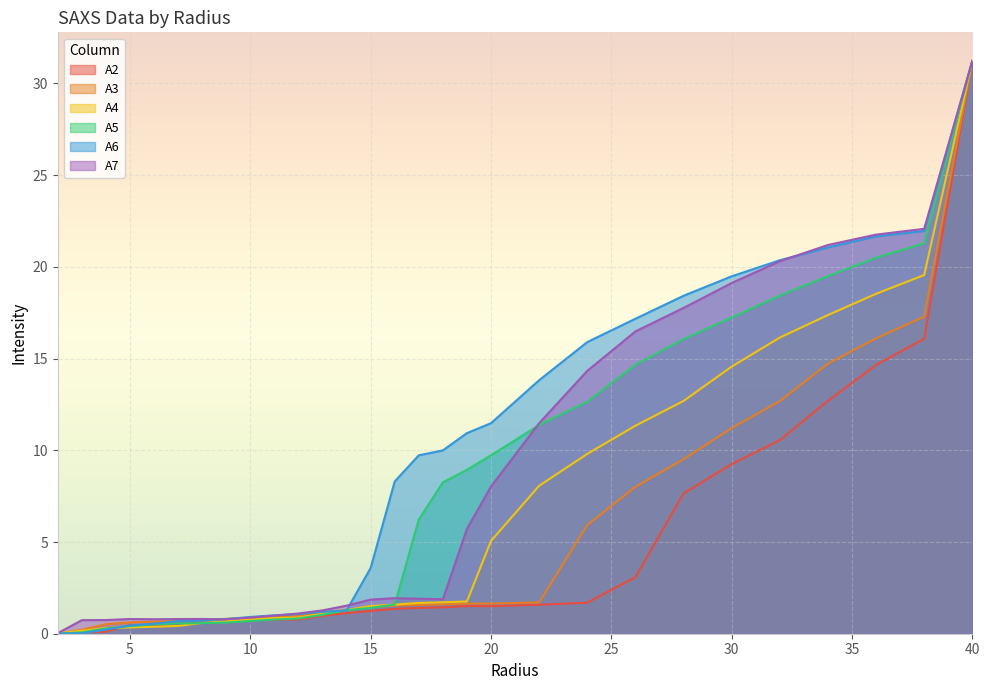

True or false: A5 has a value of 0.7 at 6.0.

False